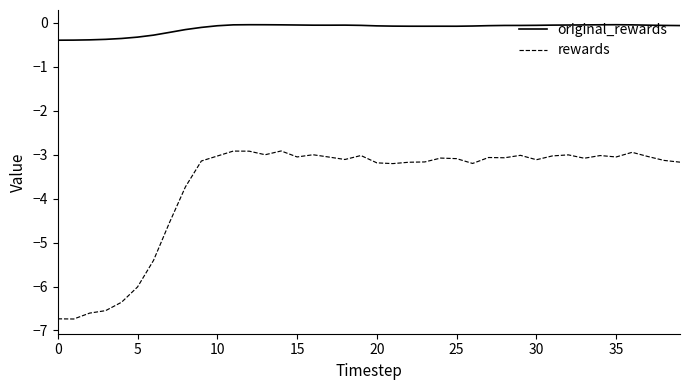

Which series has the largest range (max minus min)?

rewards